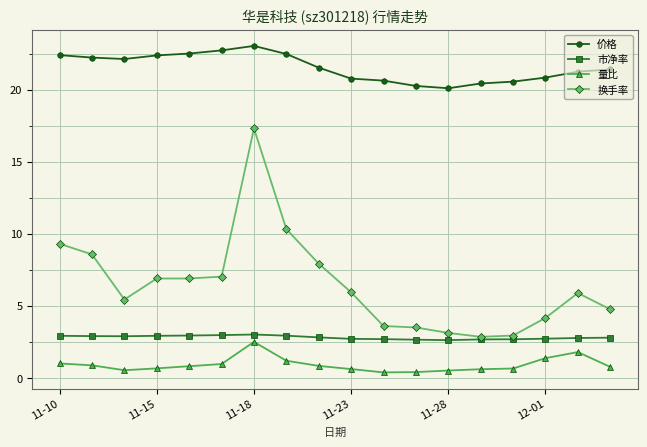

True or false: 换手率 has more than 1 interior local peaks.

True